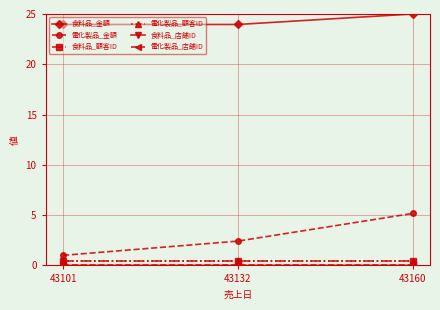

Is it true that 電化製品_金額 equals 8.5 at 43160?

False